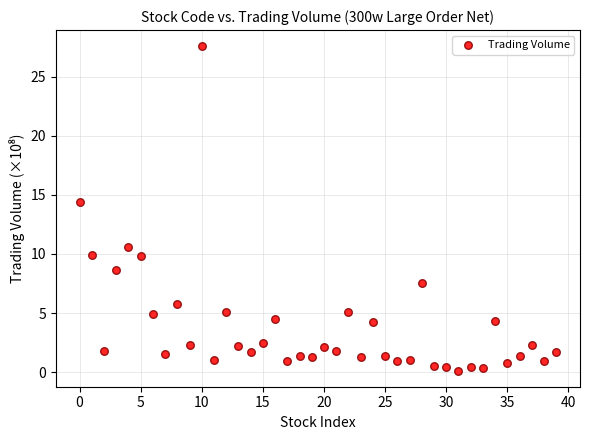

What Y value in the scatter plot is closest to 13?

14.4